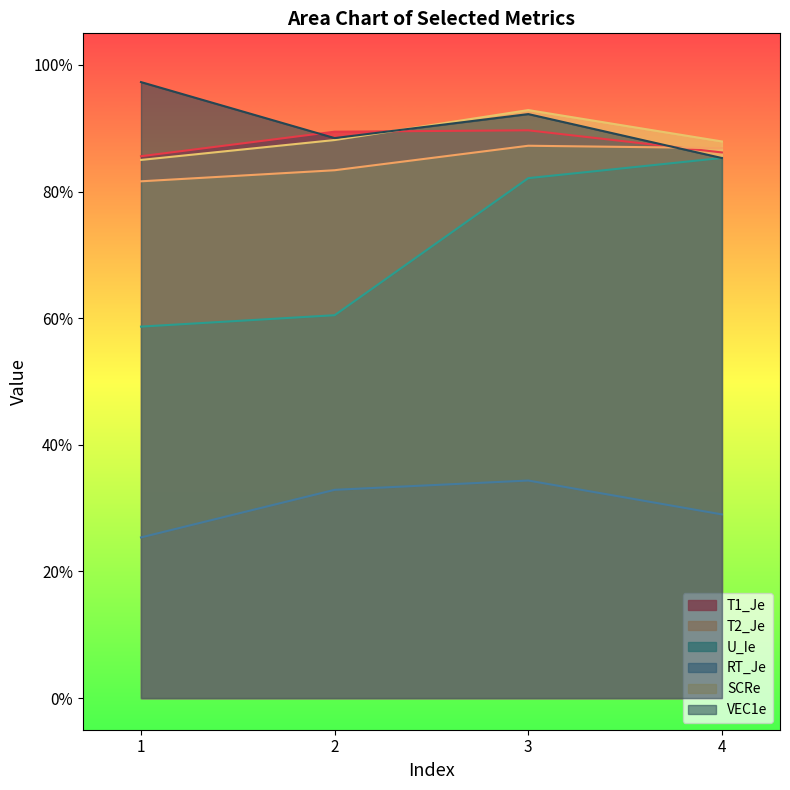

What are all the series names shown in the legend?

T1_Je, T2_Je, U_Ie, RT_Je, SCRe, VEC1e